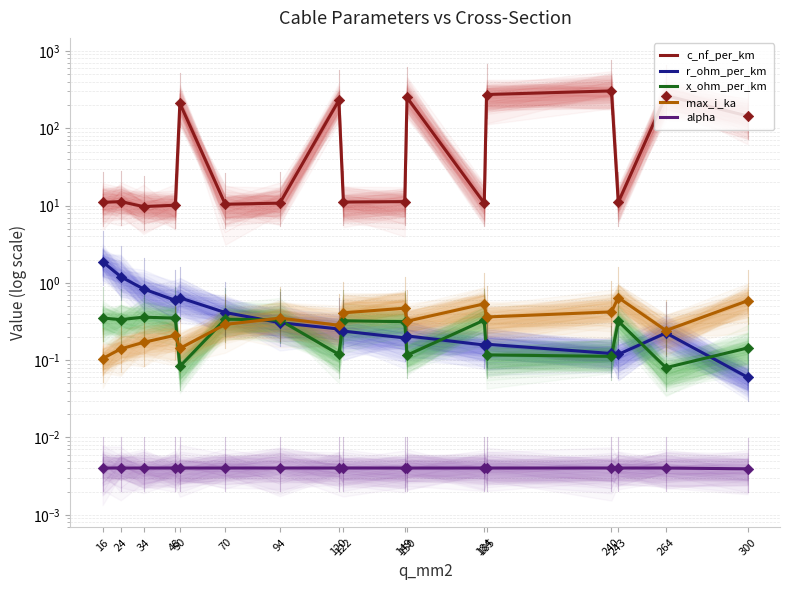

At which category is the sum across all series the highest?

240